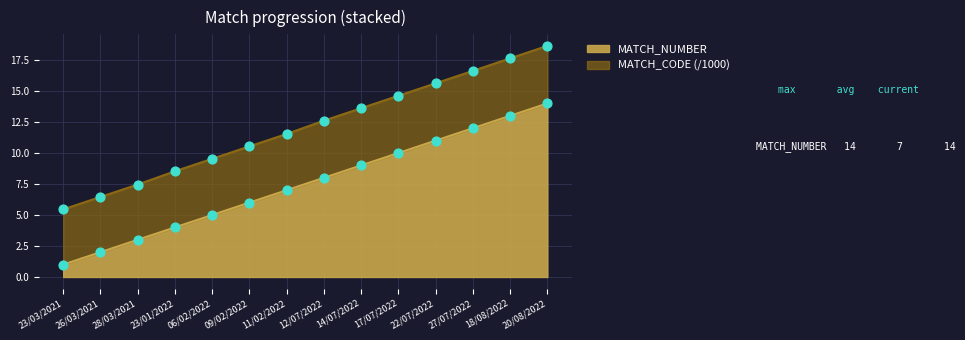

What is the change in value from 11/02/2022 to 22/07/2022?

+4